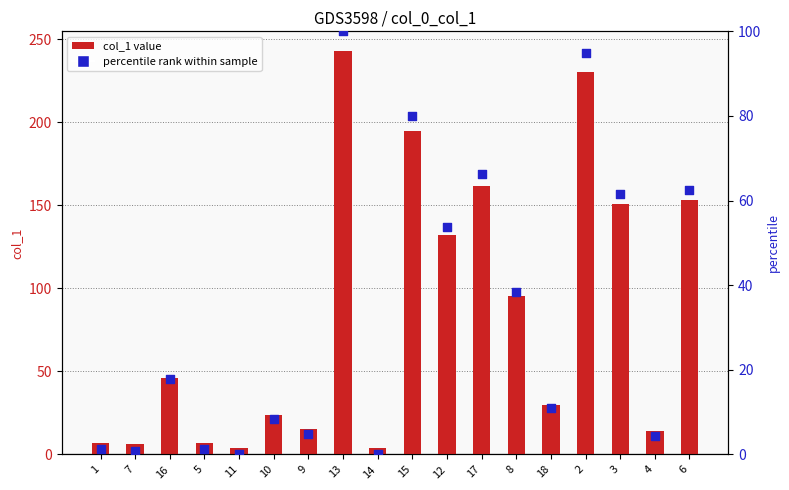

At which category is the sum across all series the highest?

13